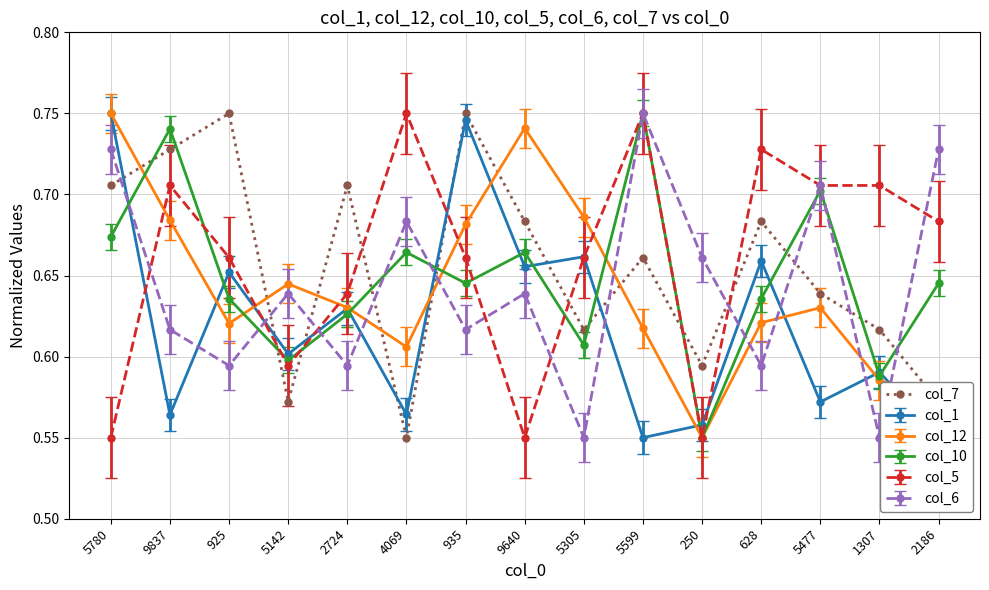

Where is the first local maximum for col_1?

925